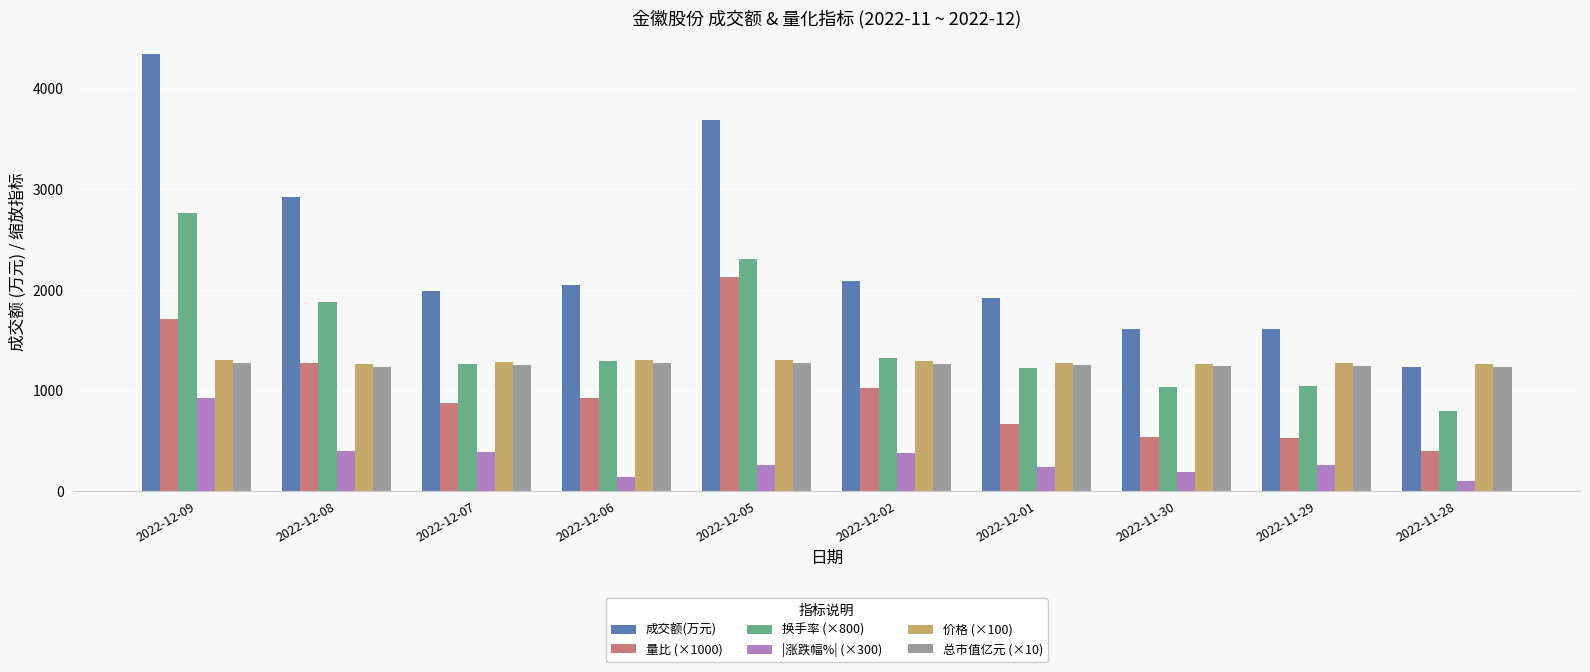

At which category is the sum across all series the highest?

2022-12-09